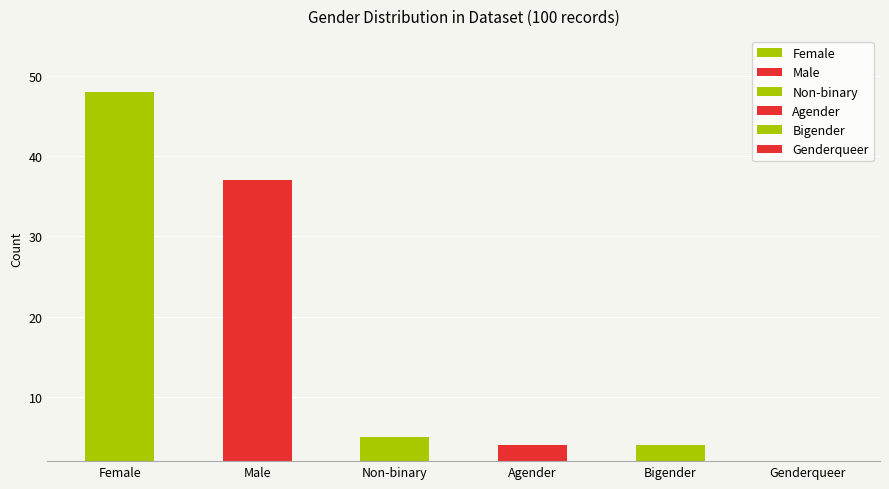

What position from the right is Genderqueer?

1